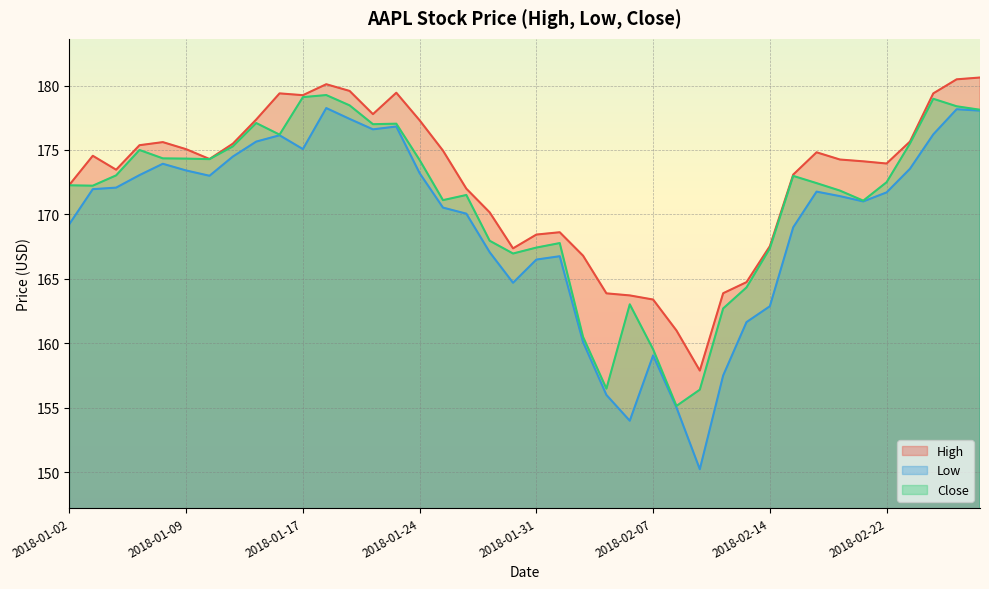

What is the average value of the Close series?

171.0